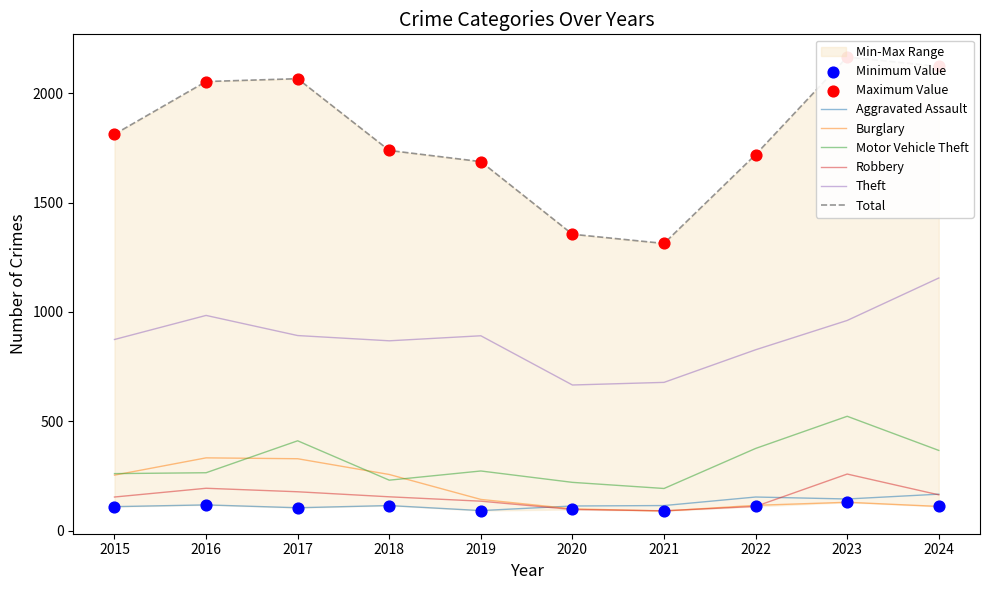

Which series reaches the minimum Y coordinate?

Burglary